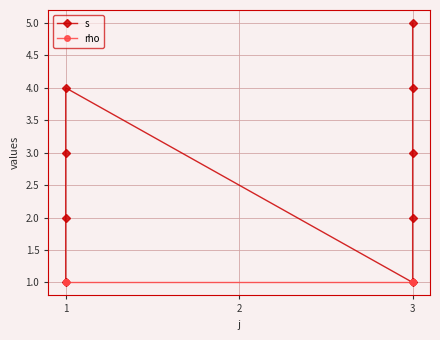

Reading left to right, extract all data points from this chart.

s: 1	2	3	4	1	2	3	4	5
rho: 1	1	1	1	1	1	1	1	1